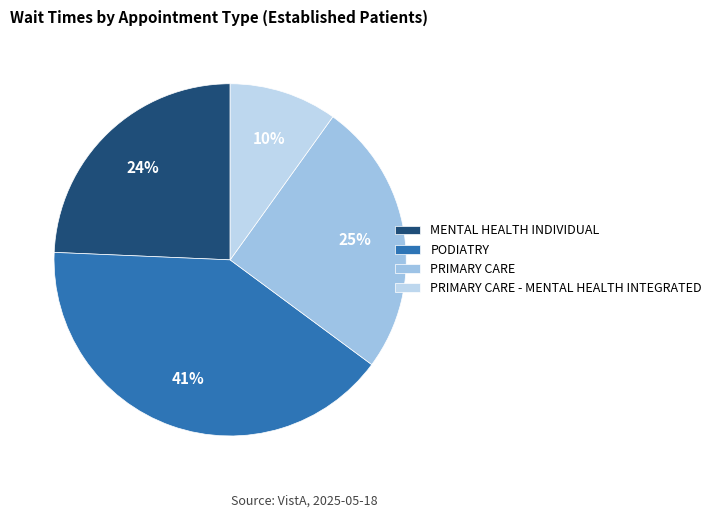

Combined, do PODIATRY and MENTAL HEALTH INDIVIDUAL account for over 50%?

Yes